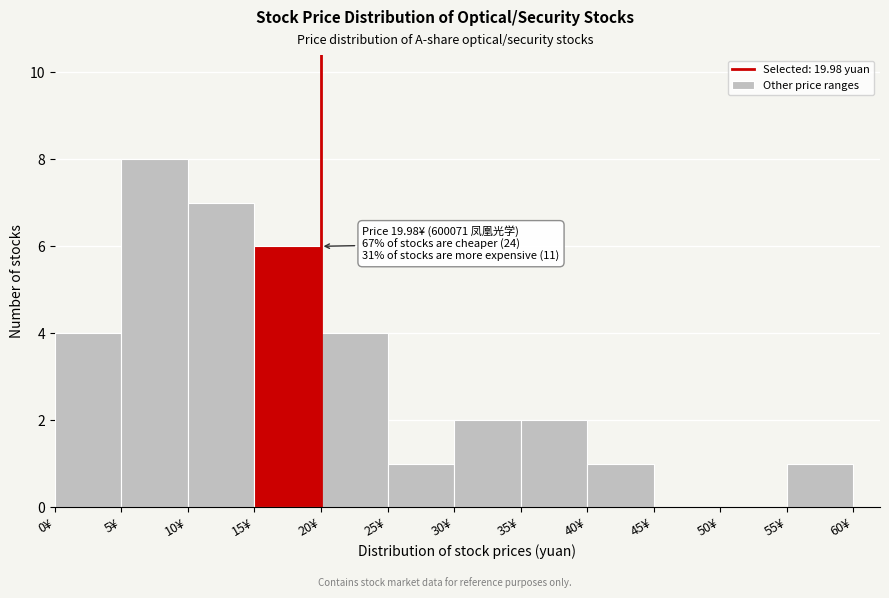

Over which range of the x-axis is the bar tallest?

5 to 10